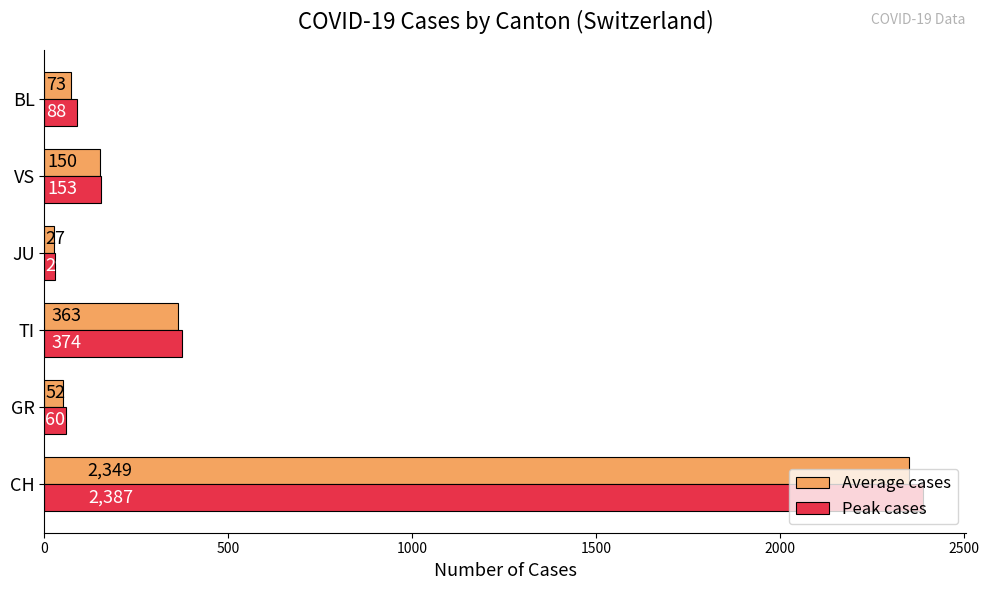

Which series changed the most between CH and TI?

Peak cases